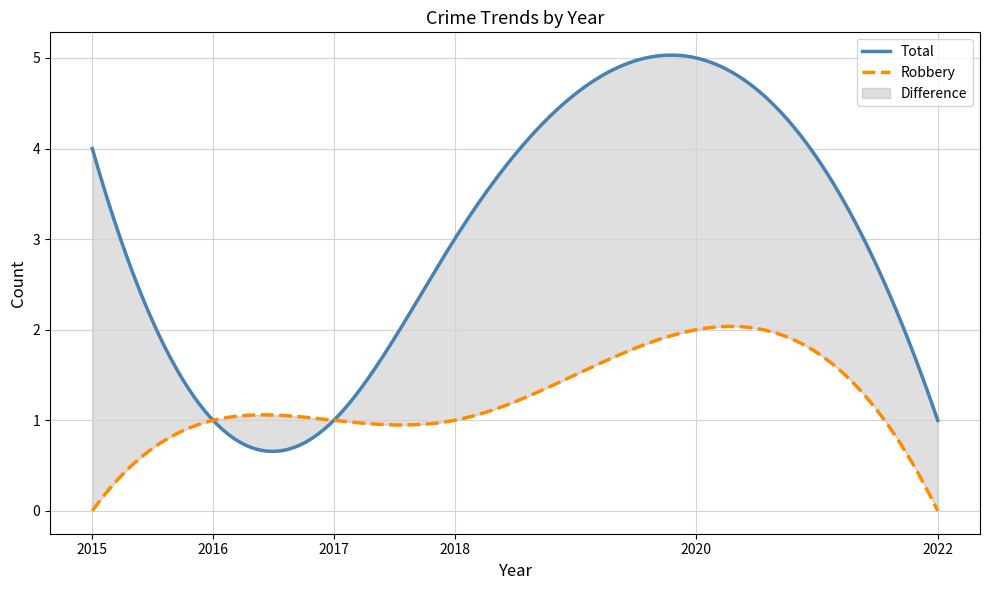

Between 2017 and 2018, which series saw the biggest shift?

Total